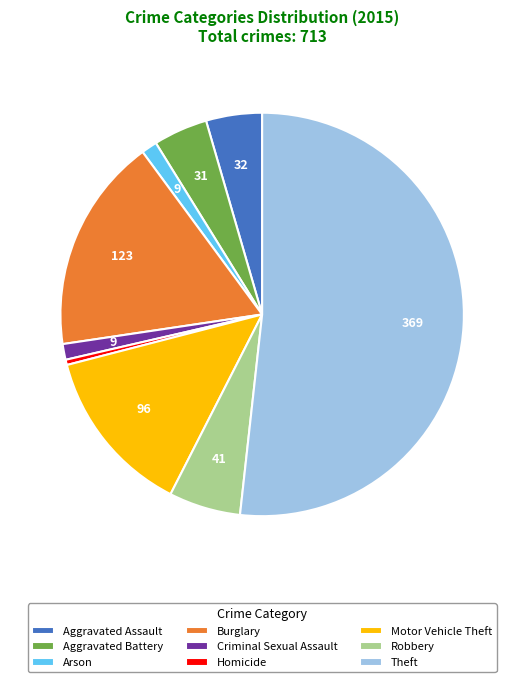

What is the majority slice?

Theft